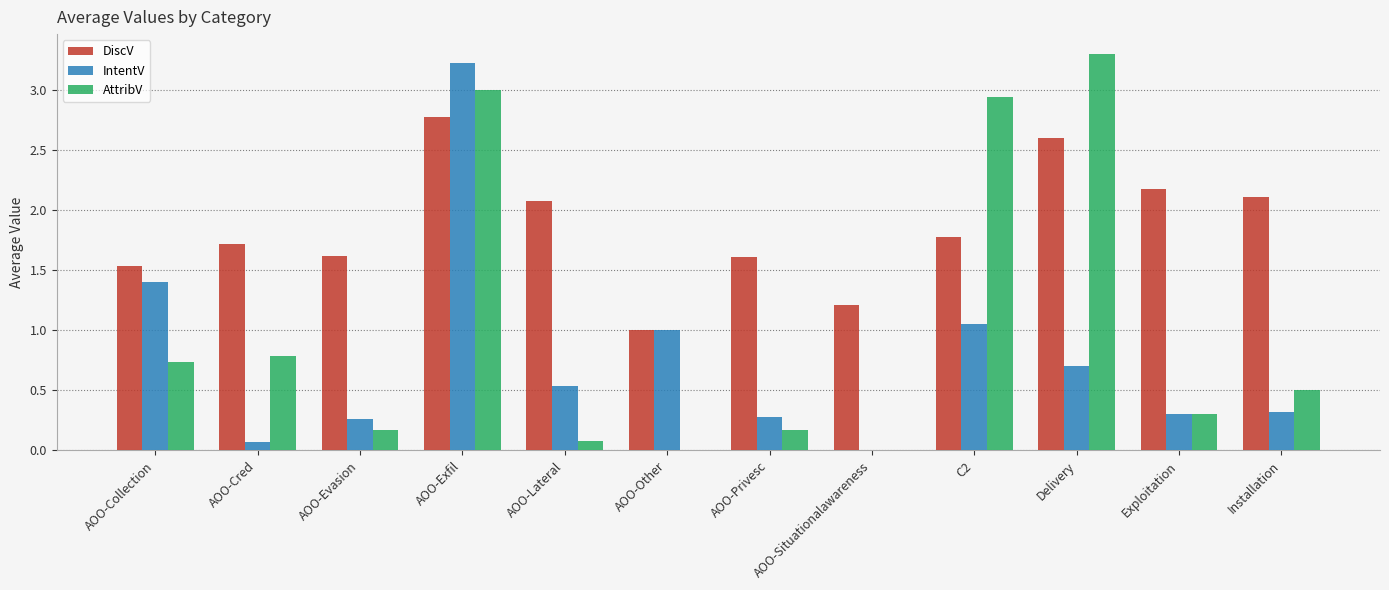

What is the maximum value shown in the chart?

3.3